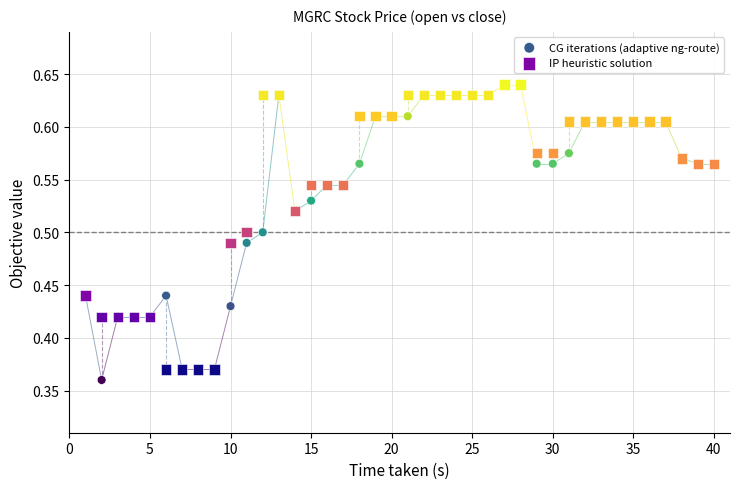

What are all the series names shown in the legend?

CG iterations (adaptive ng-route), IP heuristic solution